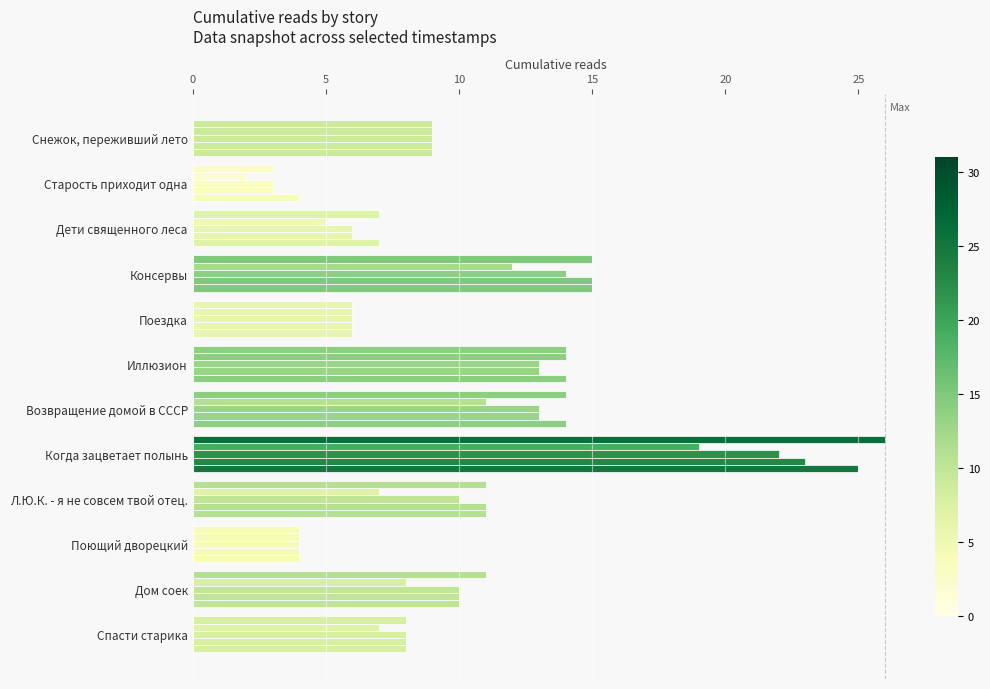

How many distinct data groups are displayed?

5